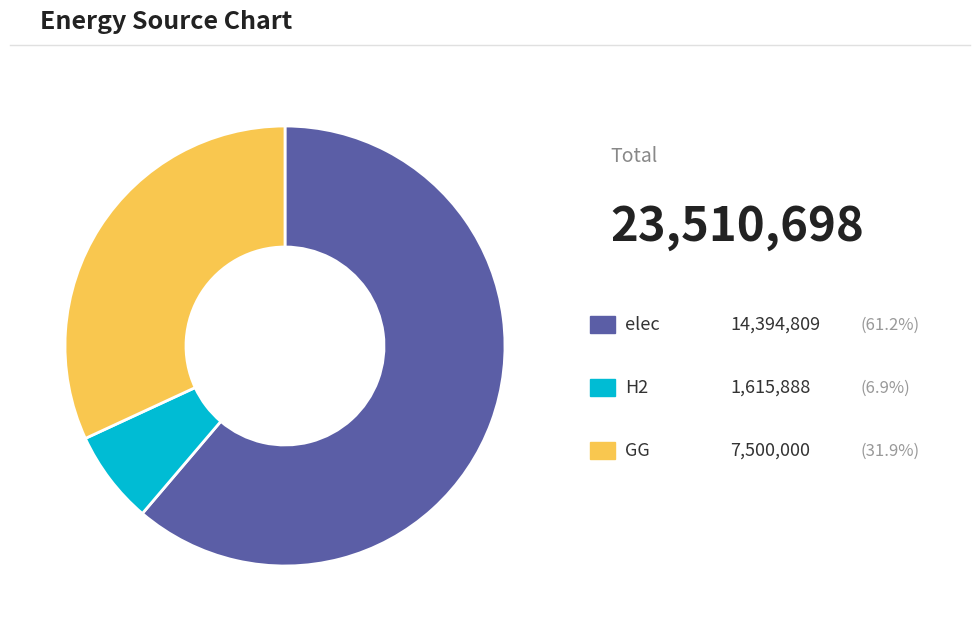

Is there a majority slice in this chart?

Yes